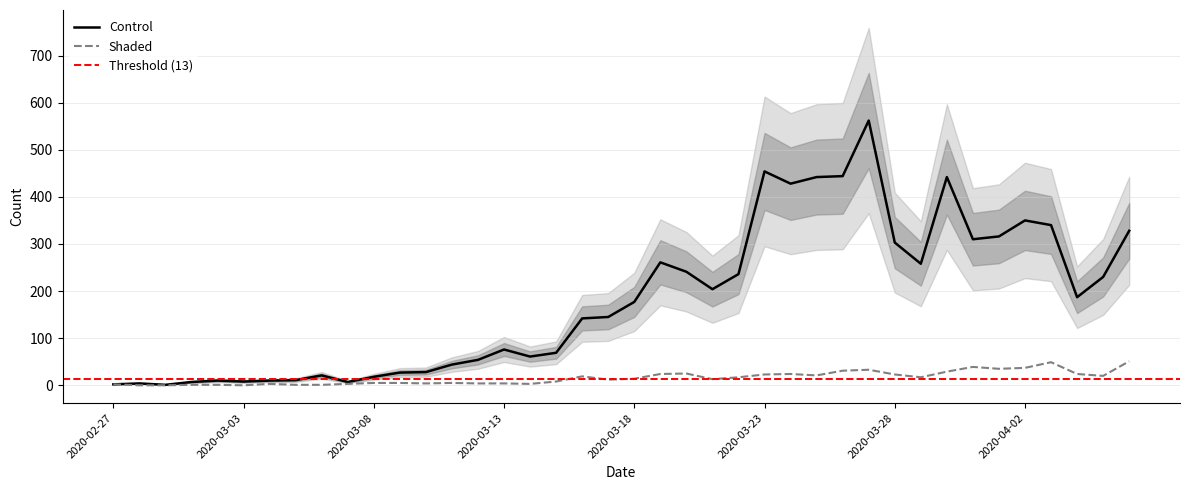

Reading left to right, extract all data points from this chart.

Control: 2020-02-27=2	2020-02-28=4	2020-02-29=1	2020-03-01=7	2020-03-02=10	2020-03-03=8	2020-03-04=10	2020-03-05=11	2020-03-06=21	2020-03-07=7	2020-03-08=18	2020-03-09=27	2020-03-10=28	2020-03-11=44	2020-03-12=54	2020-03-13=76	2020-03-14=61	2020-03-15=69	2020-03-16=142	2020-03-17=145	2020-03-18=177	2020-03-19=261	2020-03-20=241	2020-03-21=204	2020-03-22=236	2020-03-23=454	2020-03-24=428	2020-03-25=442	2020-03-26=444	2020-03-27=562	2020-03-28=303	2020-03-29=258	2020-03-30=442	2020-03-31=310	2020-04-01=316	2020-04-02=350	2020-04-03=340	2020-04-04=187	2020-04-05=230	2020-04-06=328
Shaded: 2020-02-27=2	2020-02-28=0	2020-02-29=0	2020-03-01=1	2020-03-02=1	2020-03-03=0	2020-03-04=3	2020-03-05=1	2020-03-06=1	2020-03-07=3	2020-03-08=5	2020-03-09=5	2020-03-10=4	2020-03-11=5	2020-03-12=4	2020-03-13=4	2020-03-14=3	2020-03-15=8	2020-03-16=19	2020-03-17=12	2020-03-18=14	2020-03-19=24	2020-03-20=25	2020-03-21=13	2020-03-22=17	2020-03-23=23	2020-03-24=24	2020-03-25=21	2020-03-26=31	2020-03-27=33	2020-03-28=23	2020-03-29=17	2020-03-30=29	2020-03-31=39	2020-04-01=35	2020-04-02=37	2020-04-03=49	2020-04-04=24	2020-04-05=20	2020-04-06=51